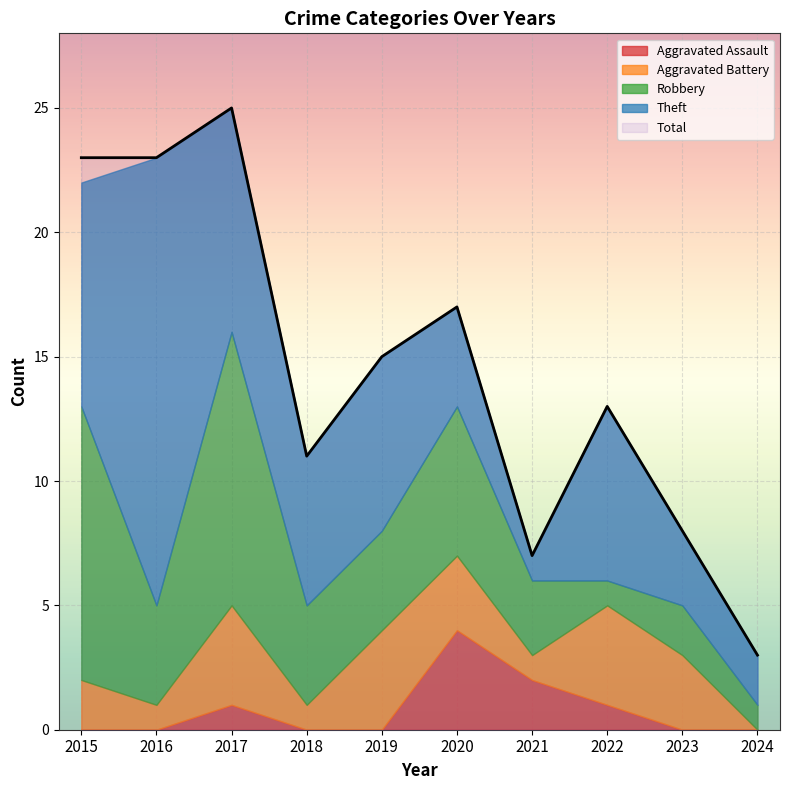

What is the maximum value shown in the chart?

25